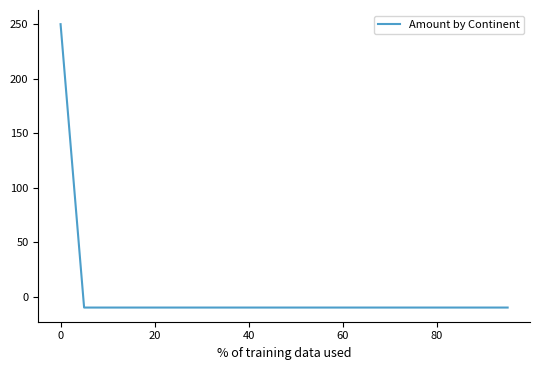

What is the difference between the maximum and minimum values?

260